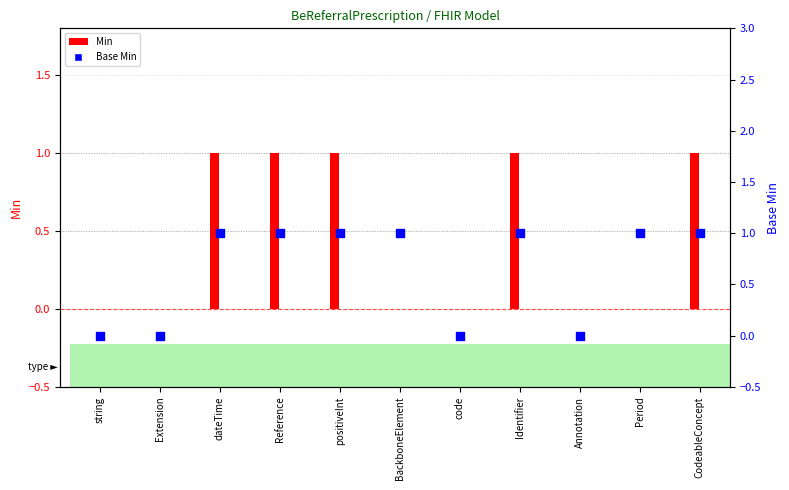

What are all the series names shown in the legend?

Min, Base Min